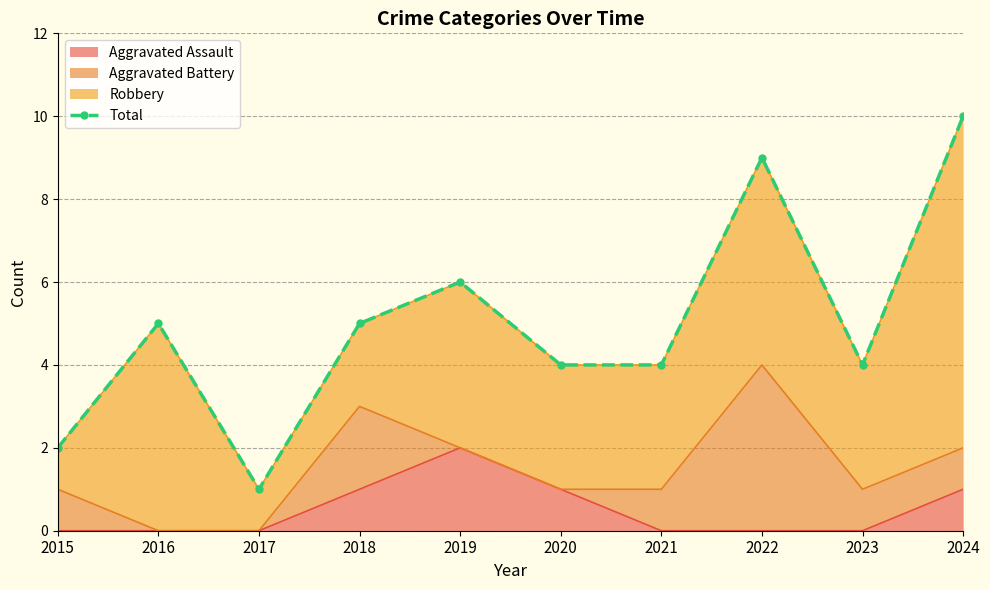

The value at 2016 is 7. True or false?

False